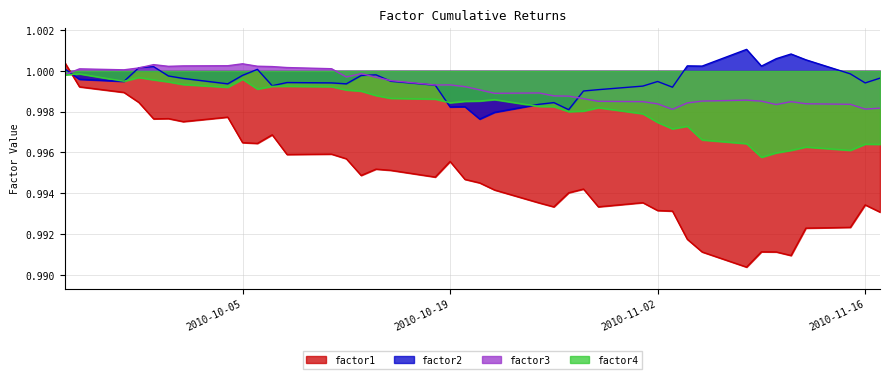

The value of factor3 at 2010-11-16 is 1.7. True or false?

False